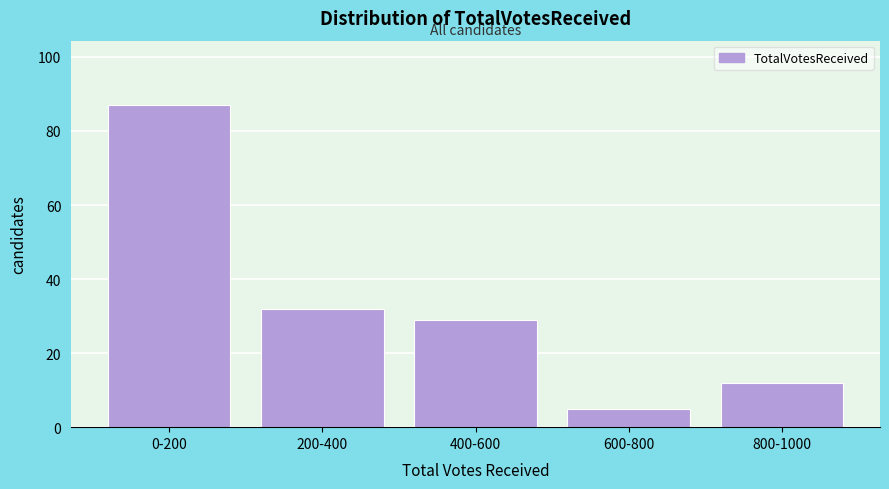

Reading left to right, what are all the values shown in this chart?

0-200=87	200-400=32	400-600=29	600-800=5	800-1000=12